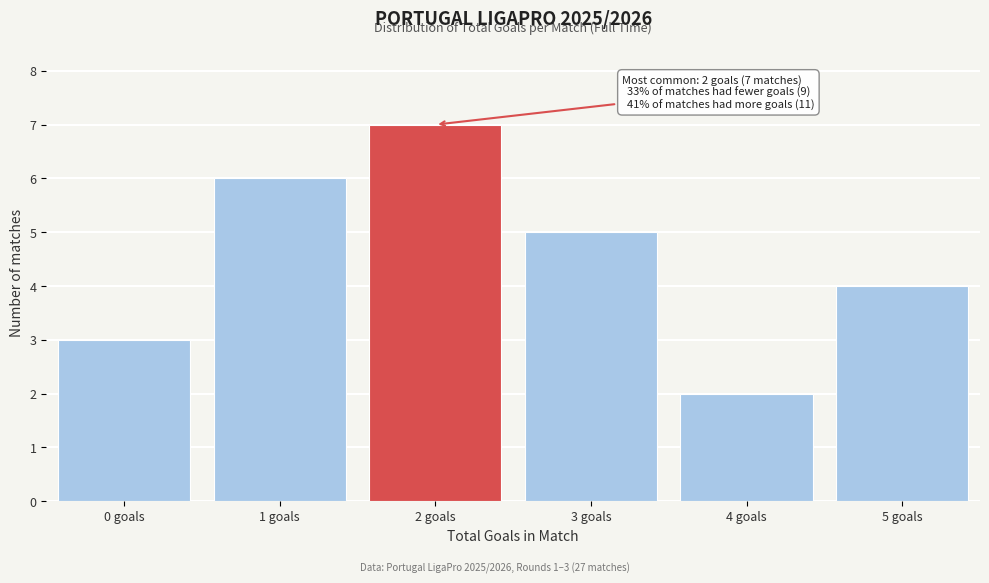

Which range on the x-axis has the tallest bar?

1.5 to 2.5